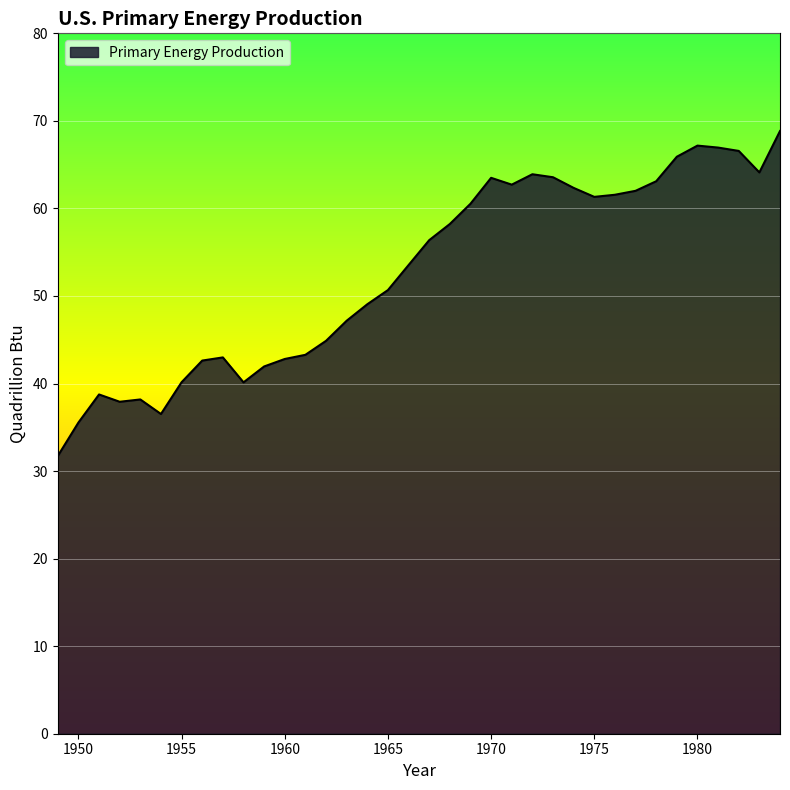

What is the smallest value displayed?

31.7